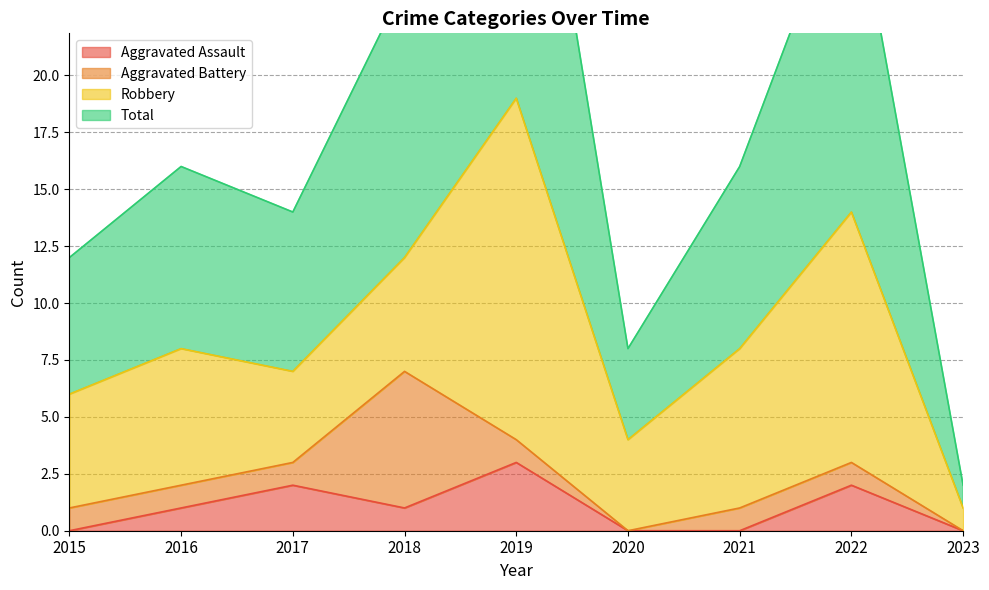

The value of Aggravated Assault at 2019 is 5. True or false?

False